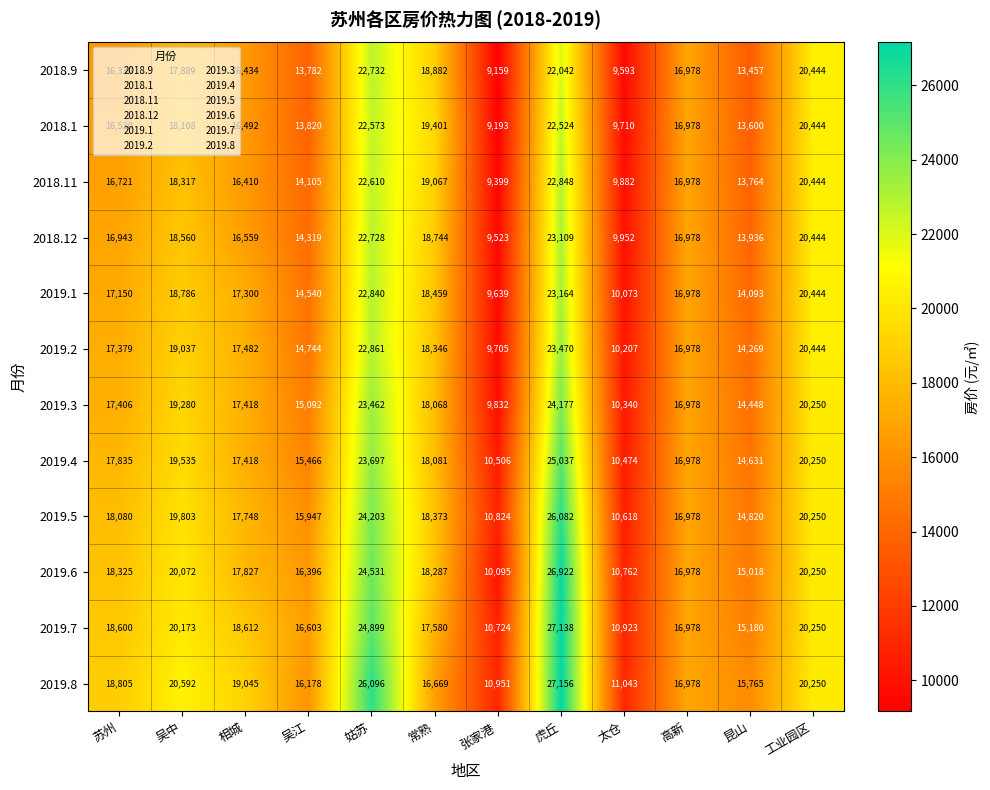

What is the sum of all 2019.6 values?

215463